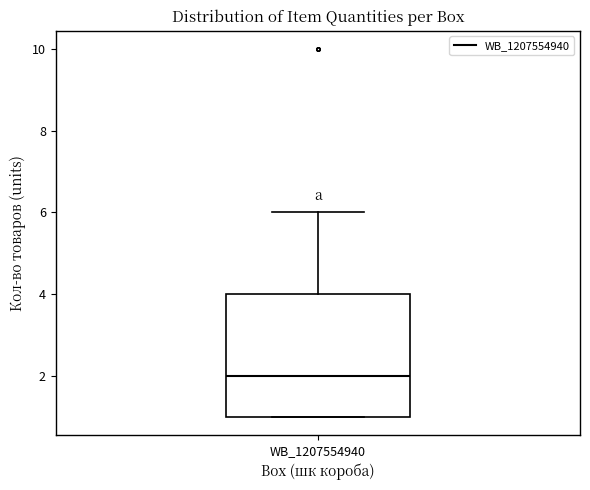

Transcribe this box plot: give where the median line is, the range the box spans, and where the two whiskers end, as read against the y-axis. The values are not printed on the chart, so give them approximately, as read against the axis.

median 2, box 1 to 4, whiskers 1 to 6